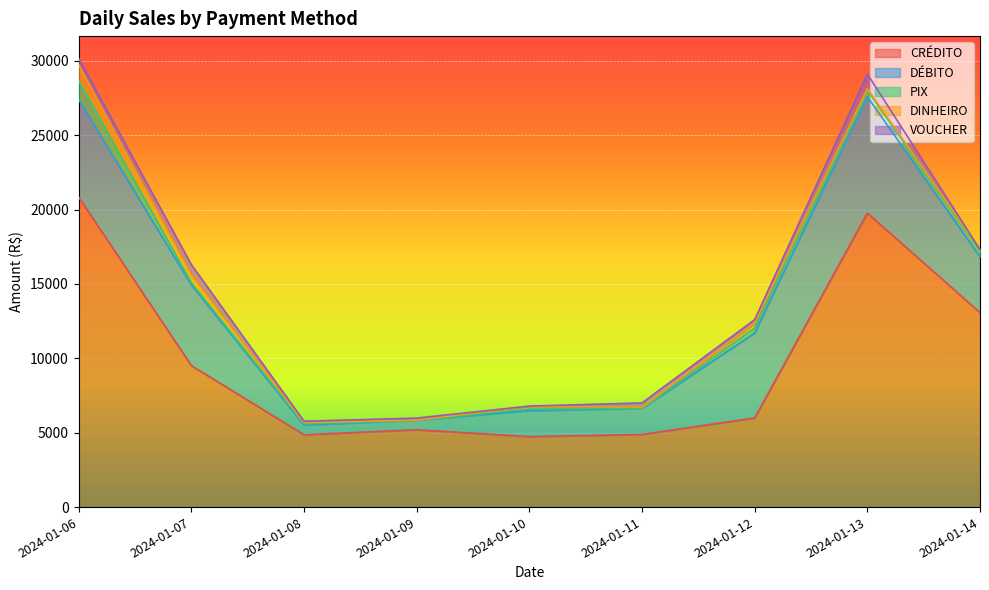

True or false: CRÉDITO and DINHEIRO cross at least once.

False